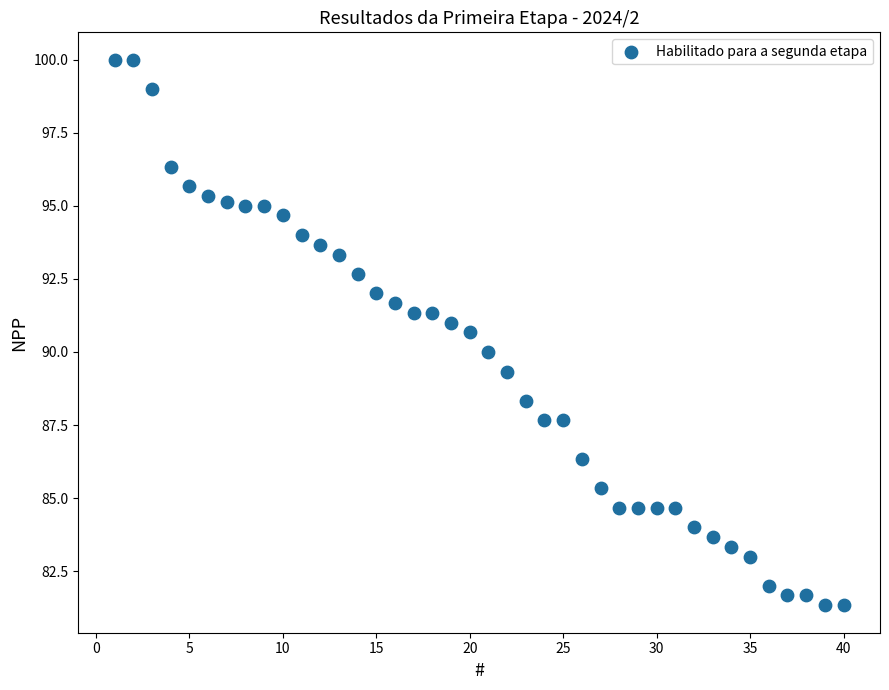

What is the range of X values (max minus min)?

39.0